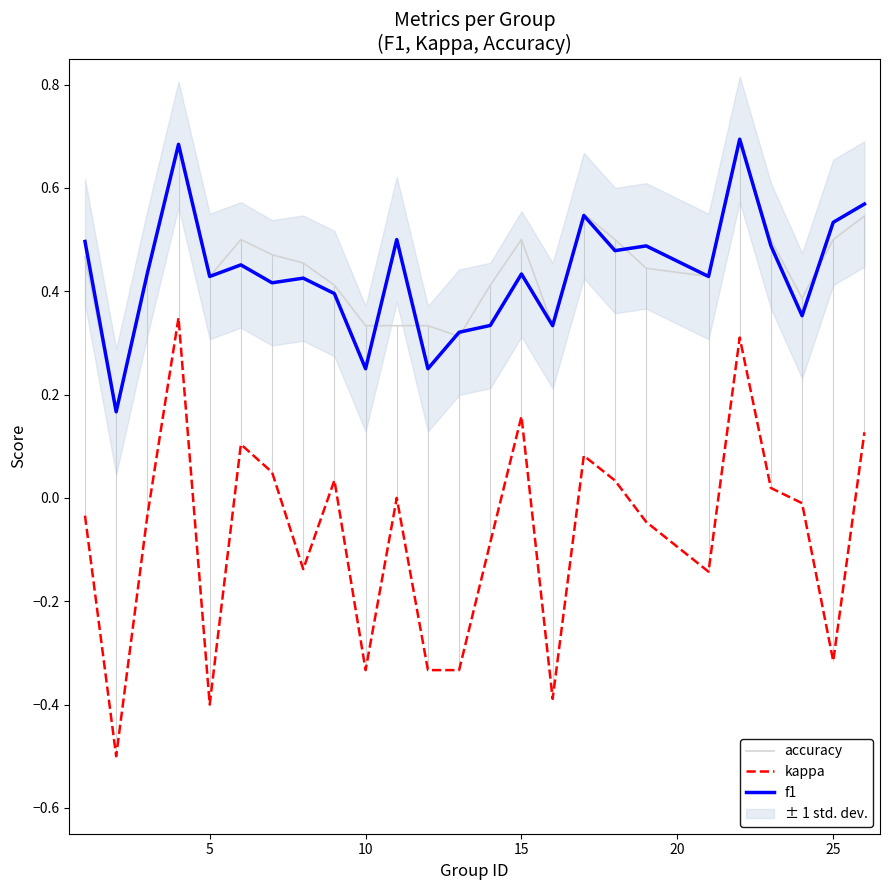

True or false: f1 and kappa cross at least once.

False